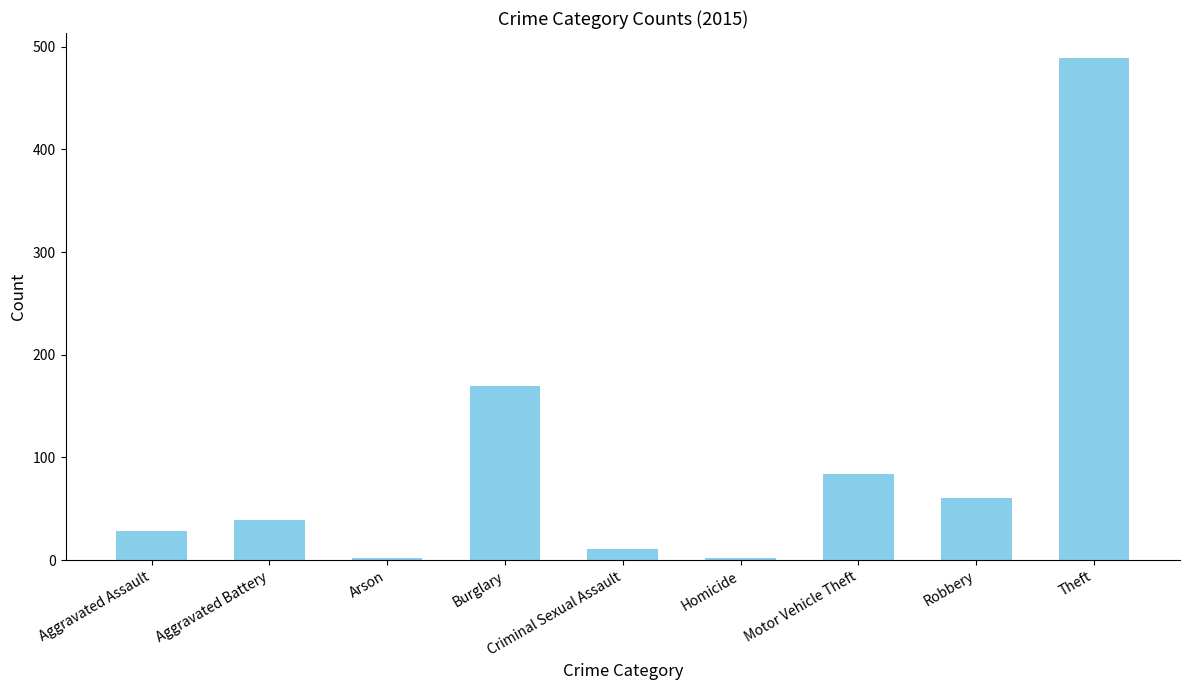

What is the minimum value shown in the chart?

2